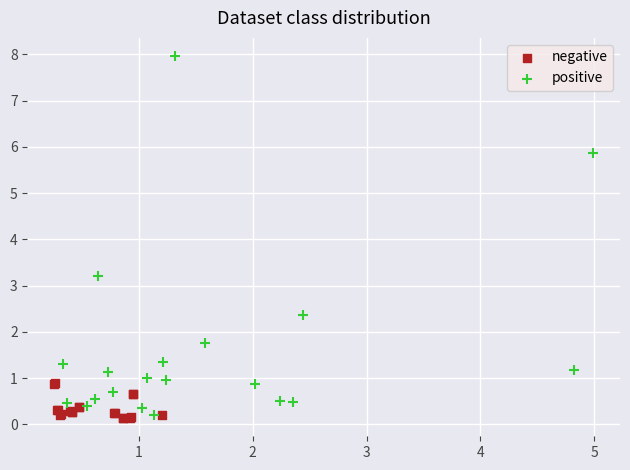

Which series has the largest Y range (max minus min)?

positive